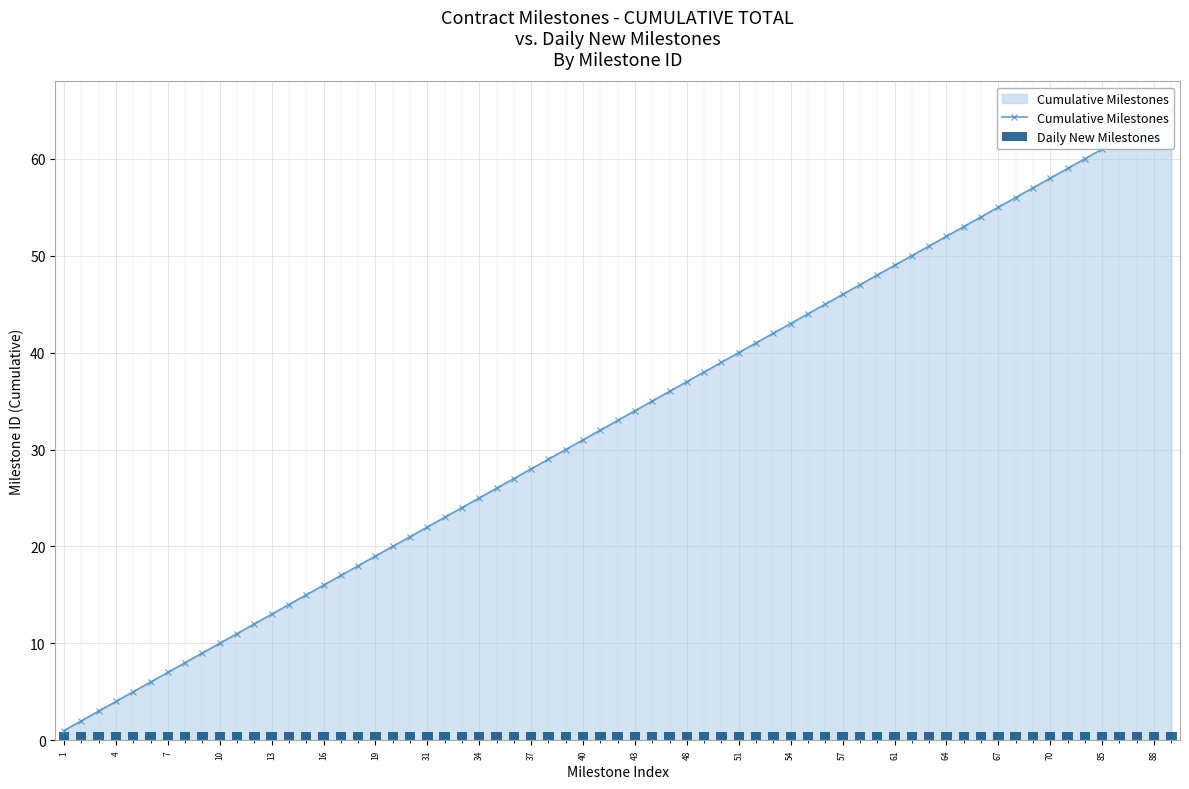

What is the value of the Daily New Milestones bar at the 9th from the left?

1